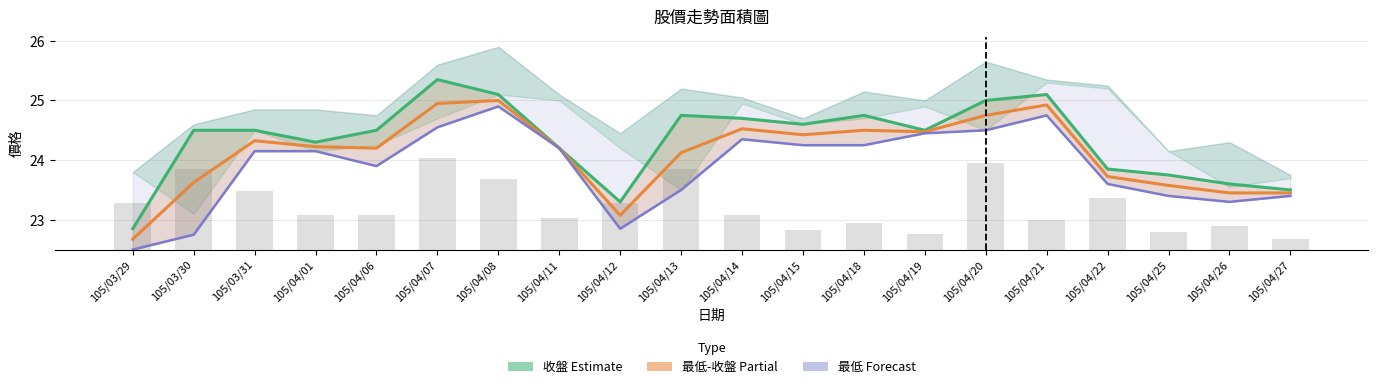

Which category has the highest value across all series?

105/04/07